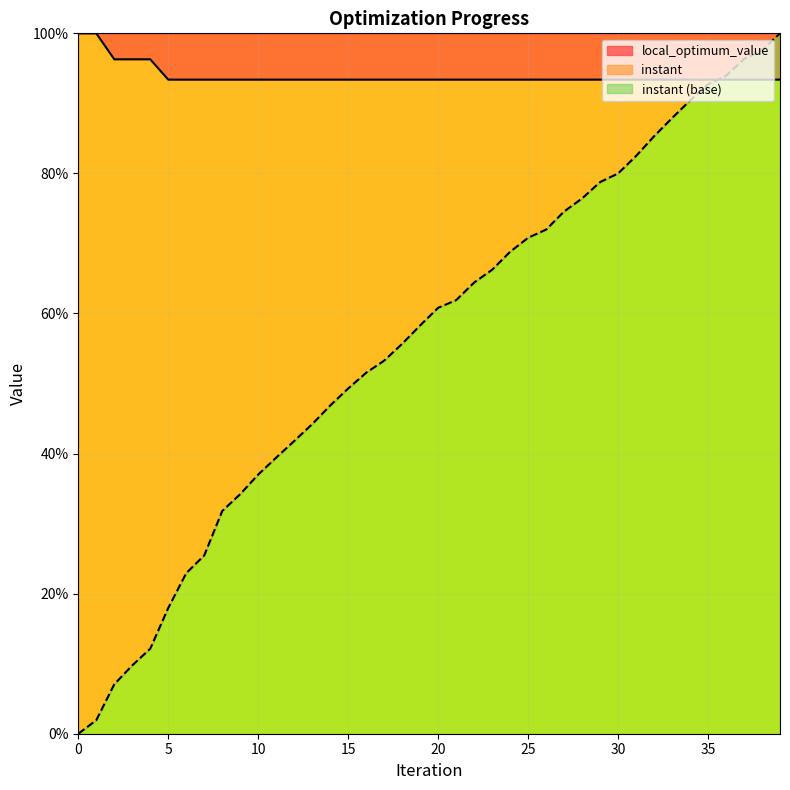

How many times do local_optimum_value and instant cross each other?

1